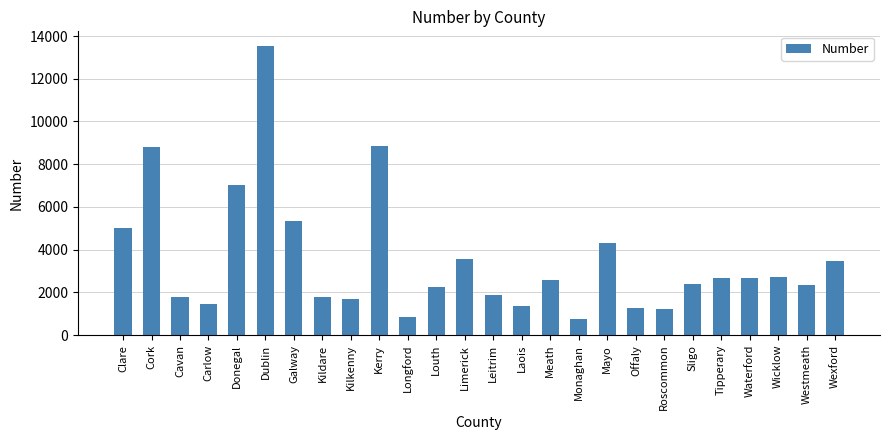

What is the ratio of the value at Monaghan to the value at Clare?

0.2